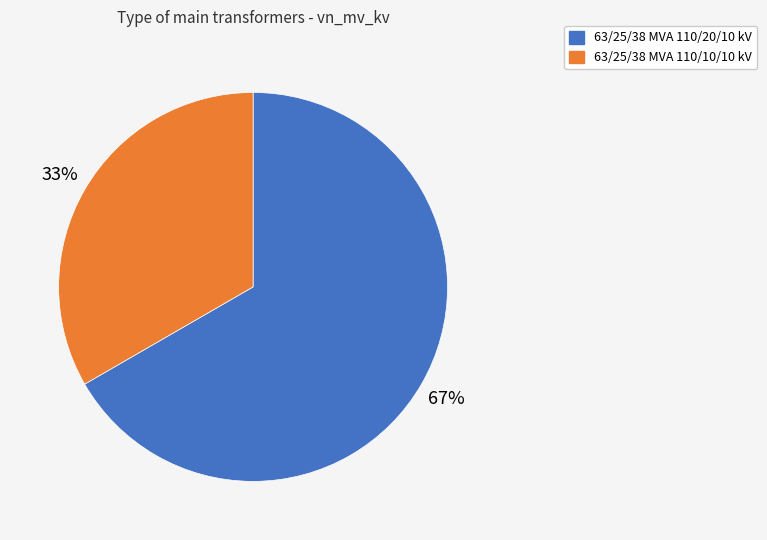

Approximately how many times larger is the value at 63/25/38 MVA 110/20/10 kV compared to 63/25/38 MVA 110/10/10 kV?

2.0